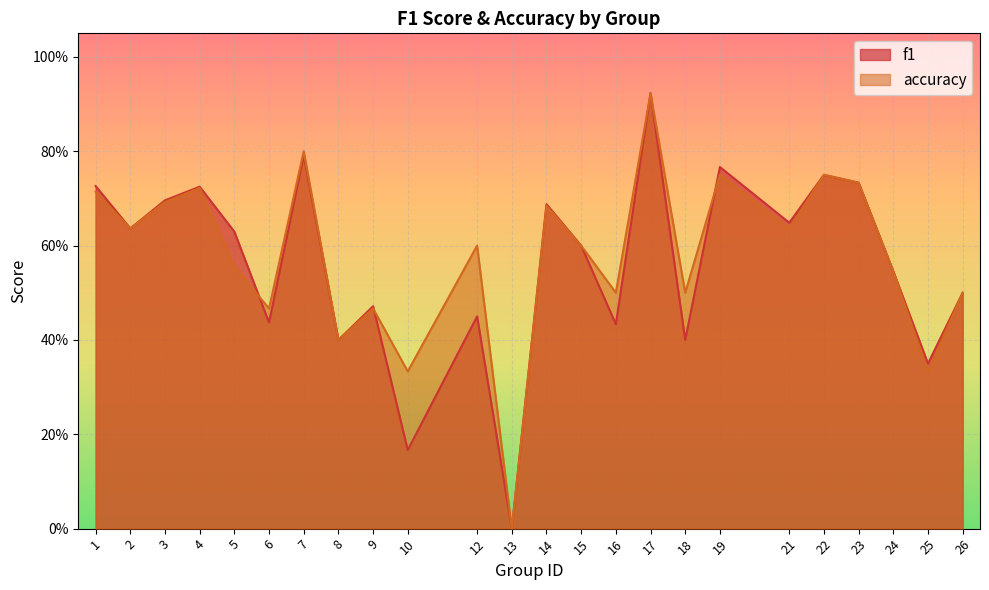

Between 12 and 15, which series saw the biggest shift?

f1